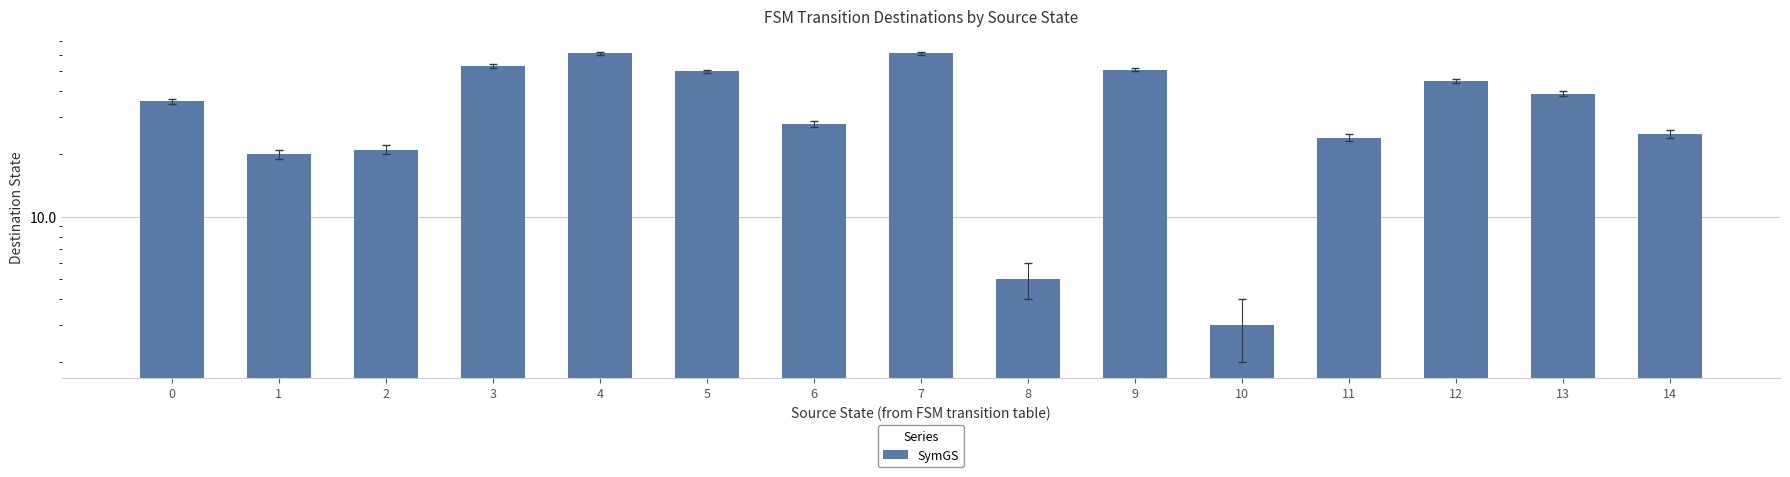

Is it true that the value at 8 is 5?

True